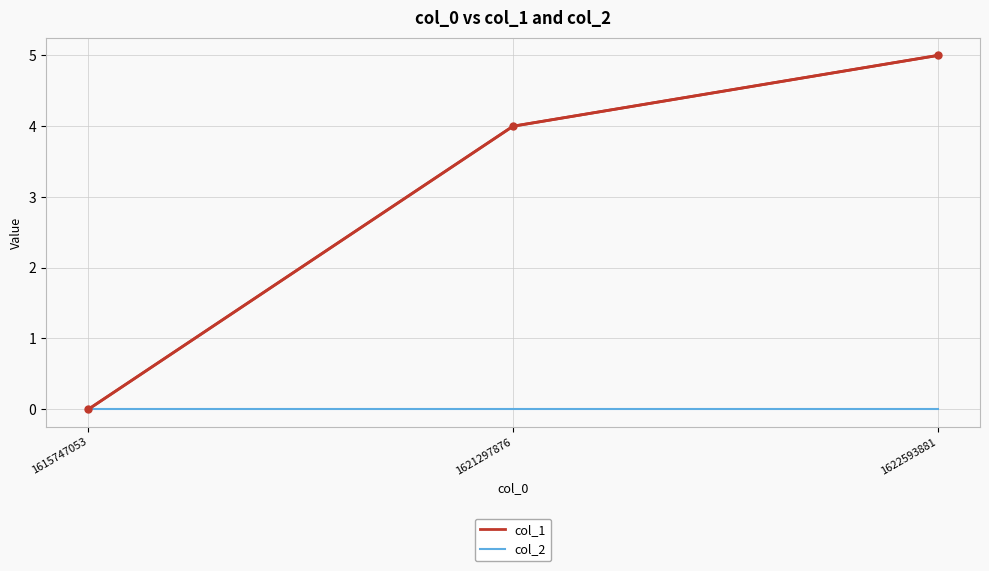

Does the chart have visible grid lines?

Yes